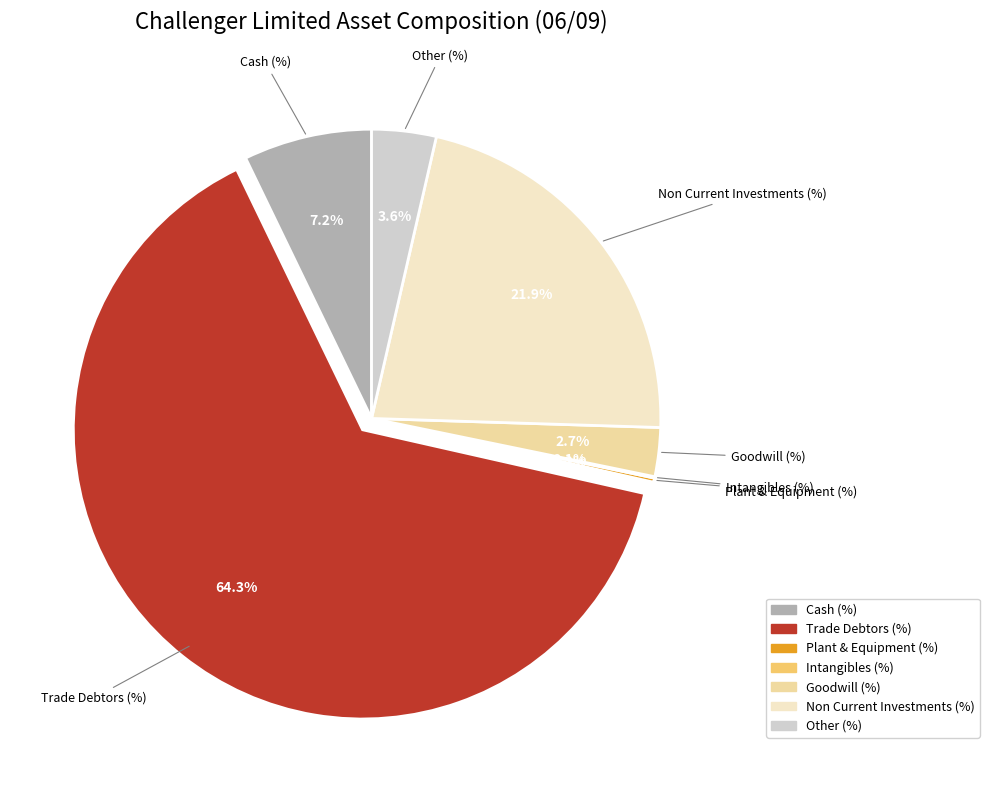

Is Cash (%) the majority of the pie?

No